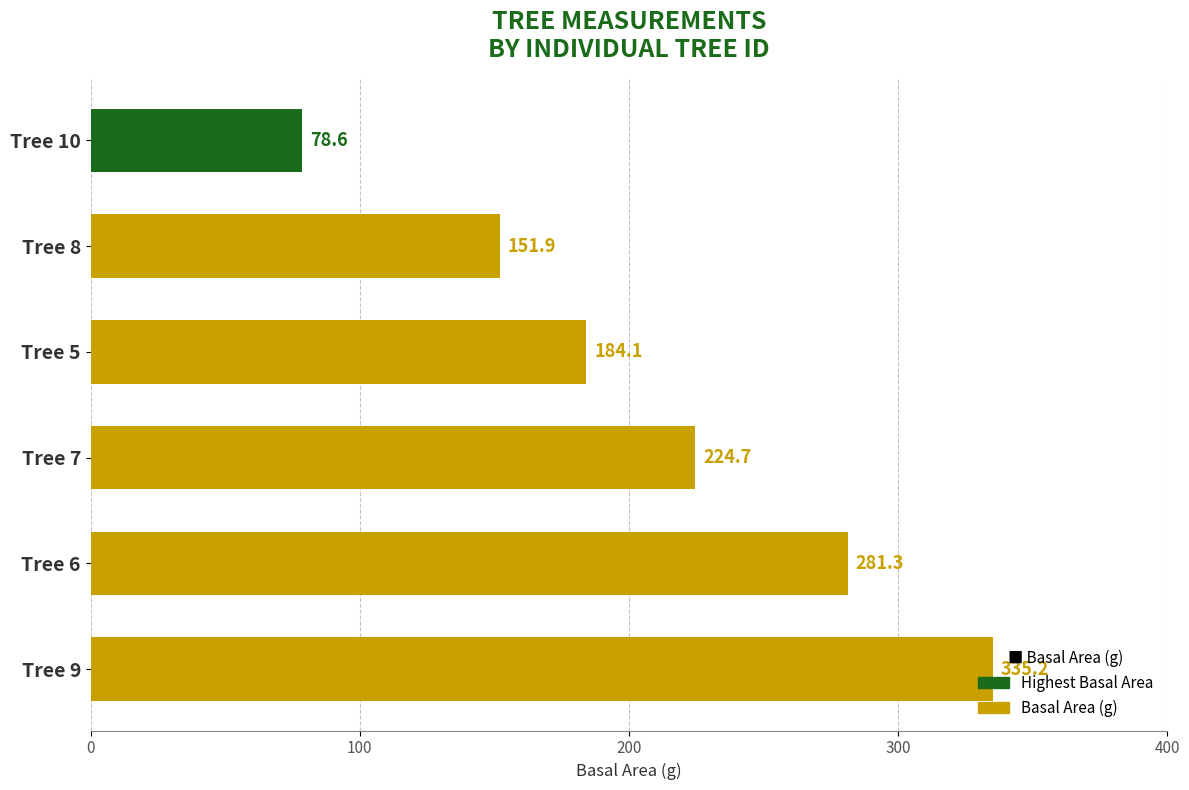

What is the average value?

209.3